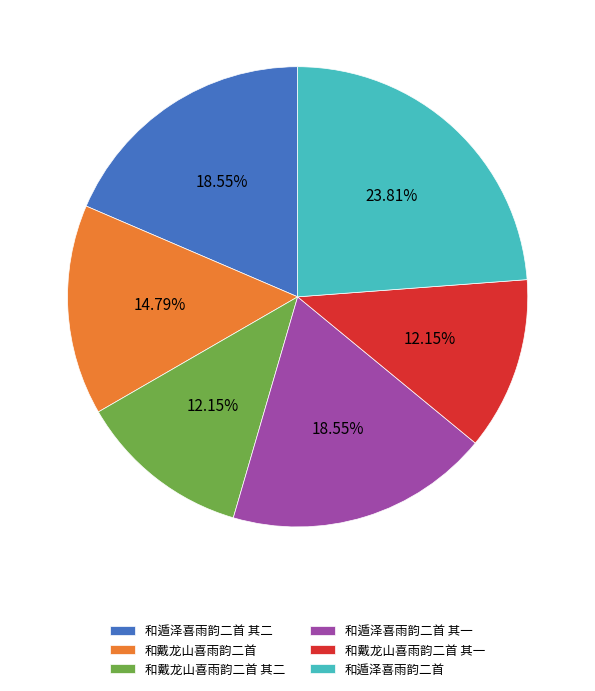

Between 和遁泽喜雨韵二首 and 和戴龙山喜雨韵二首 其一, which is larger?

和遁泽喜雨韵二首